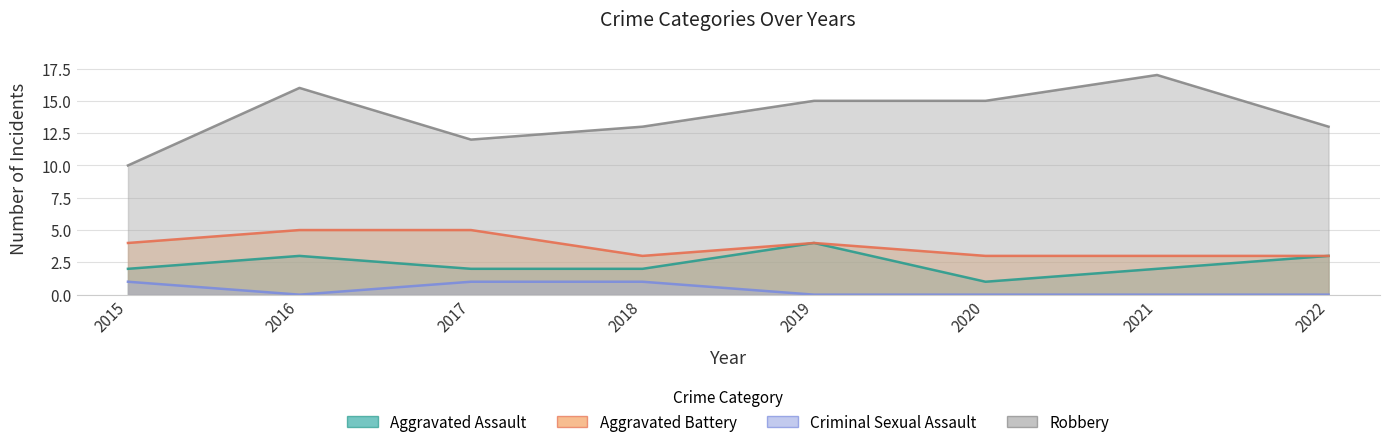

The value of Aggravated Assault at 2019 is 4. True or false?

True